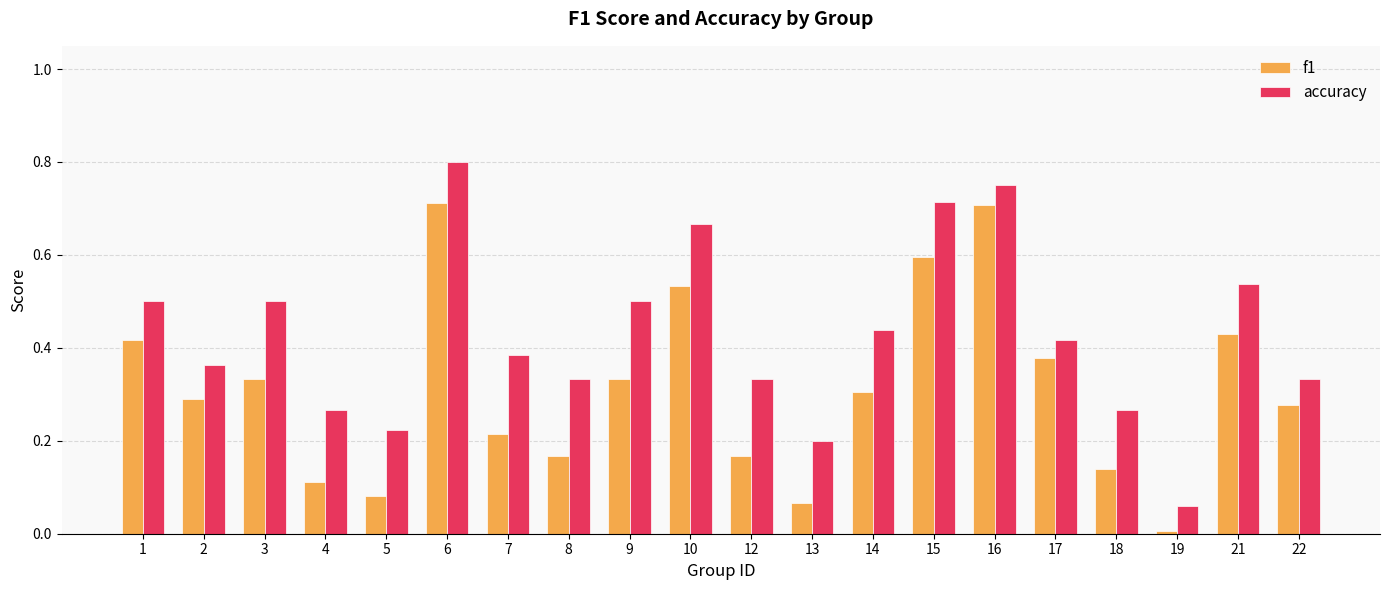

At which label does f1 reach its minimum?

19